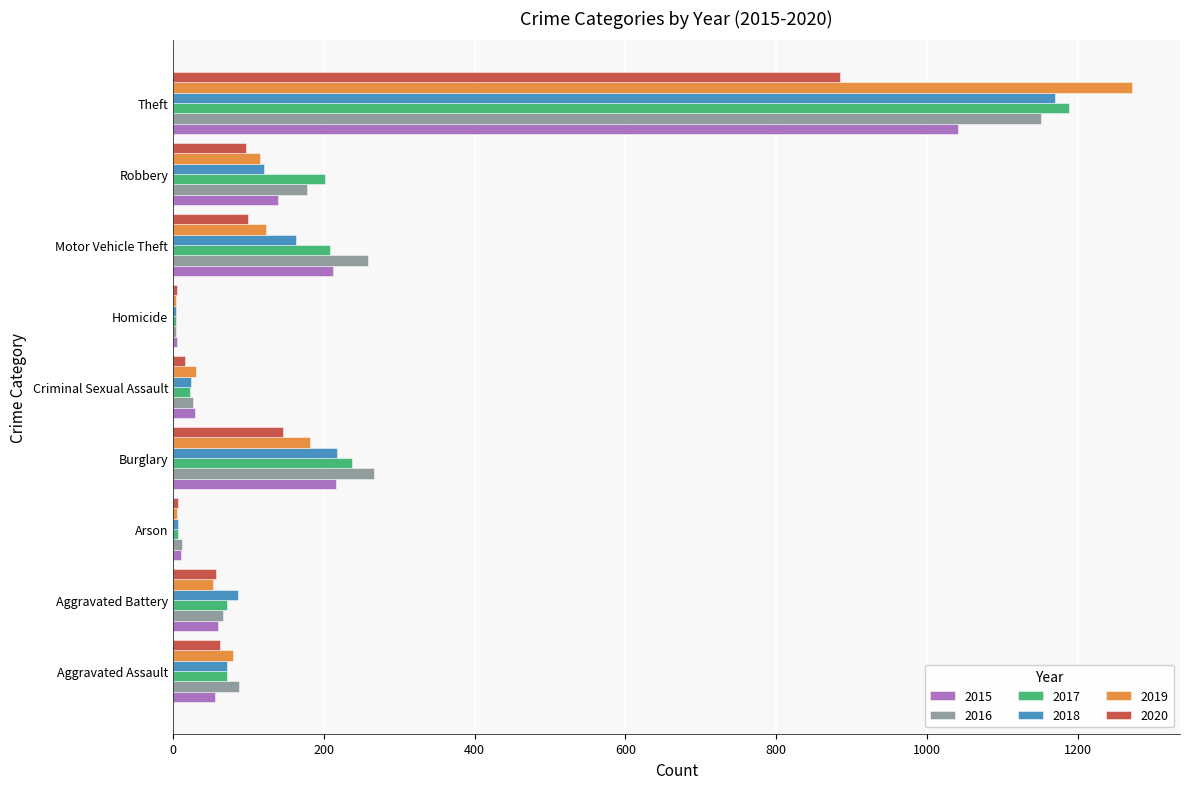

Which series changed the most between Robbery and Theft?

2019